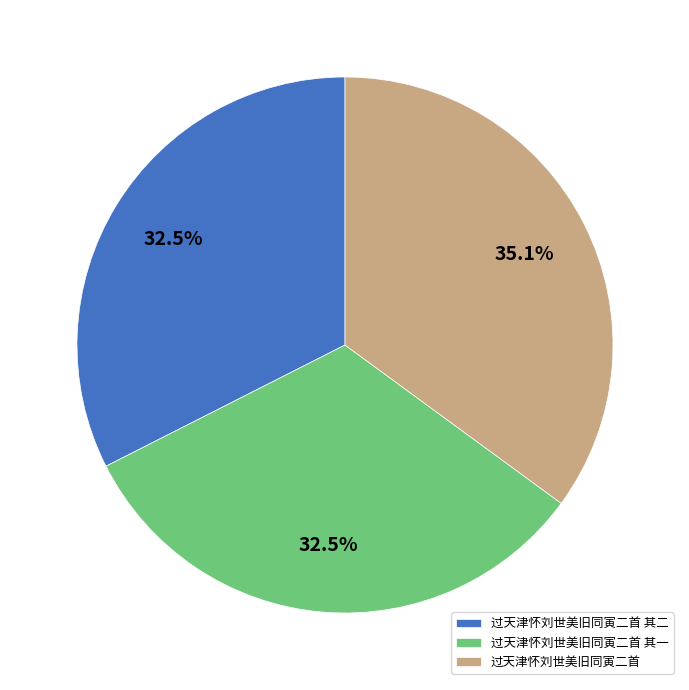

The 过天津怀刘世美旧同寅二首 slice represents 35% of the pie. True or false?

True